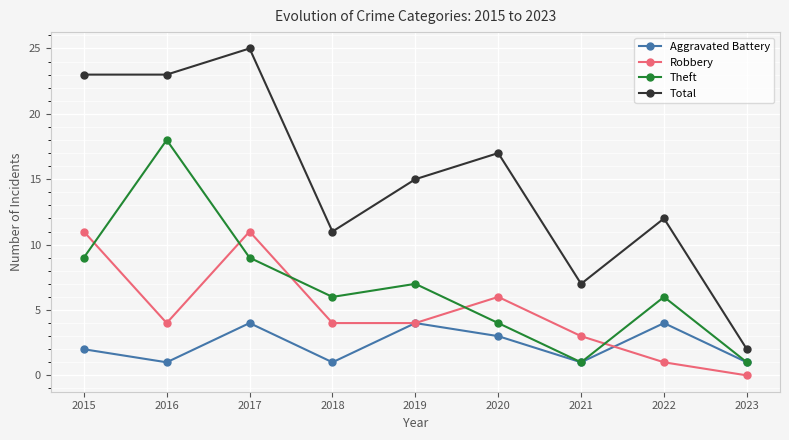

List the series in order of their peak value, highest first.

Total, Theft, Robbery, Aggravated Battery